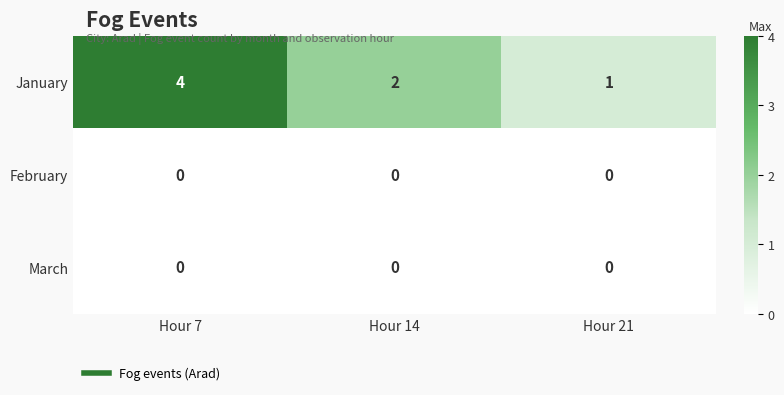

What is the difference between the highest and lowest values at Hour 14?

2